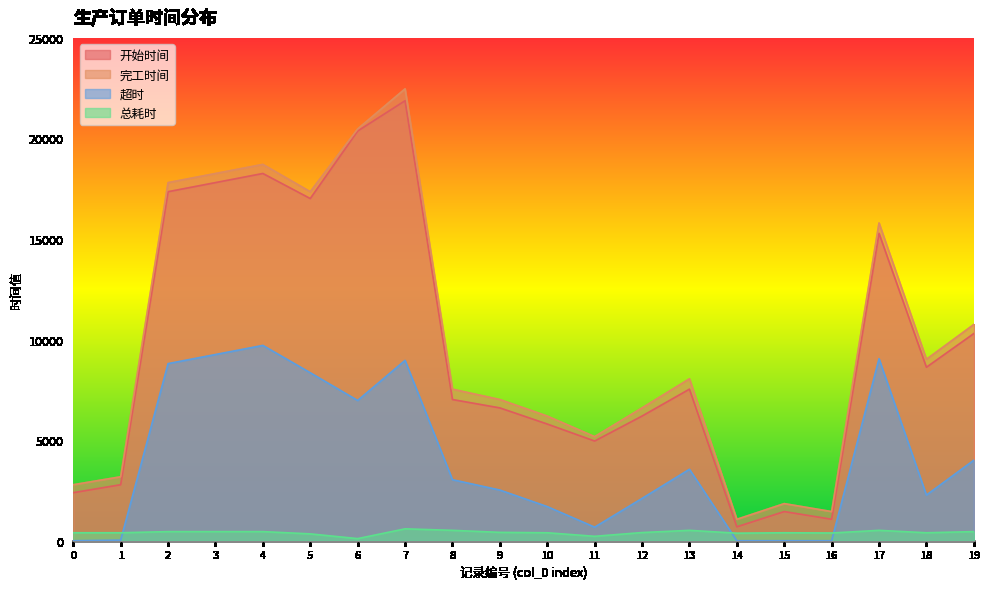

True or false: 超时 and 完工时间 cross at least once.

False